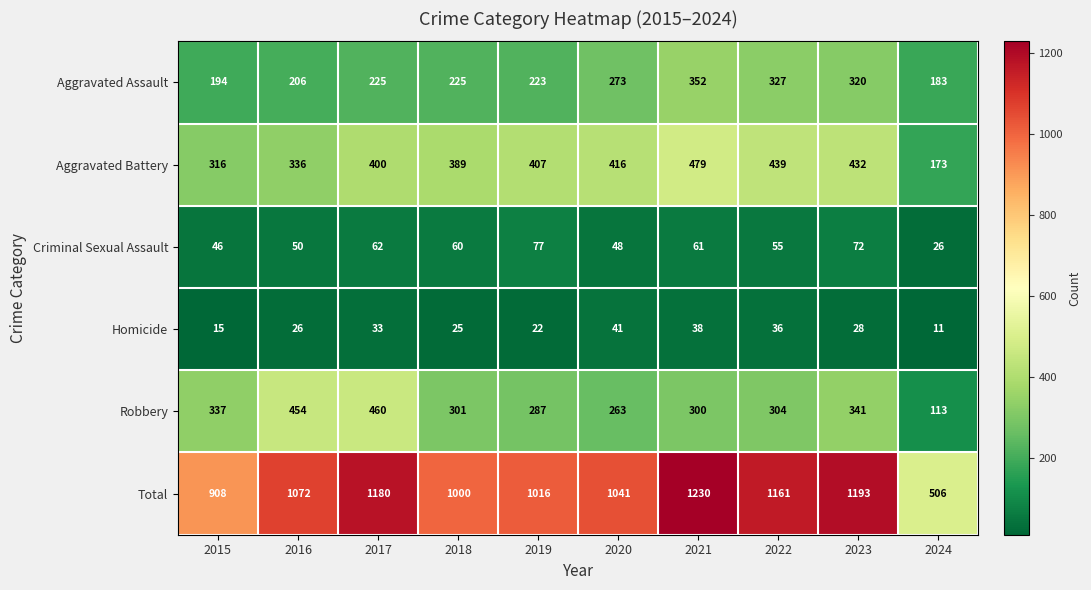

What is the difference between the maximum and second lowest values in the Criminal Sexual Assault series?

31